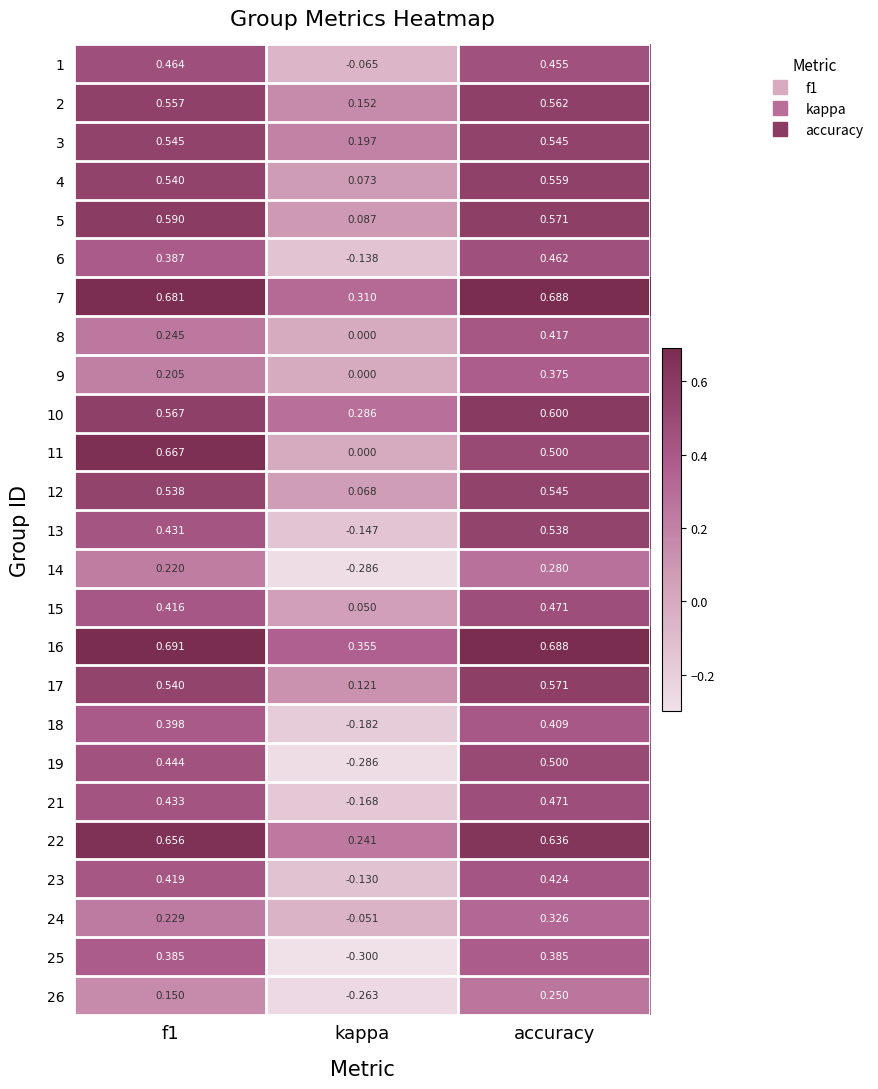

Which series has the largest total across all categories?

16